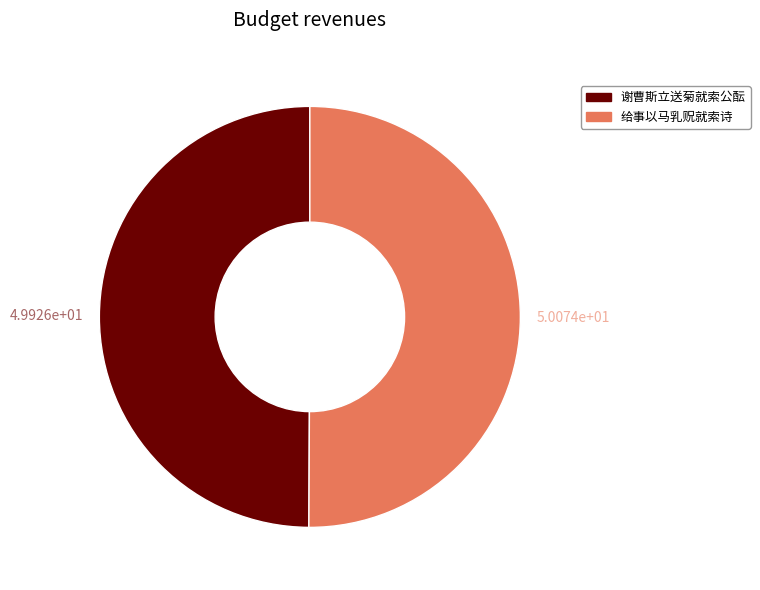

Approximately how many times larger is the value at 谢曹斯立送菊就索公酝 compared to 给事以马乳贶就索诗?

1.0